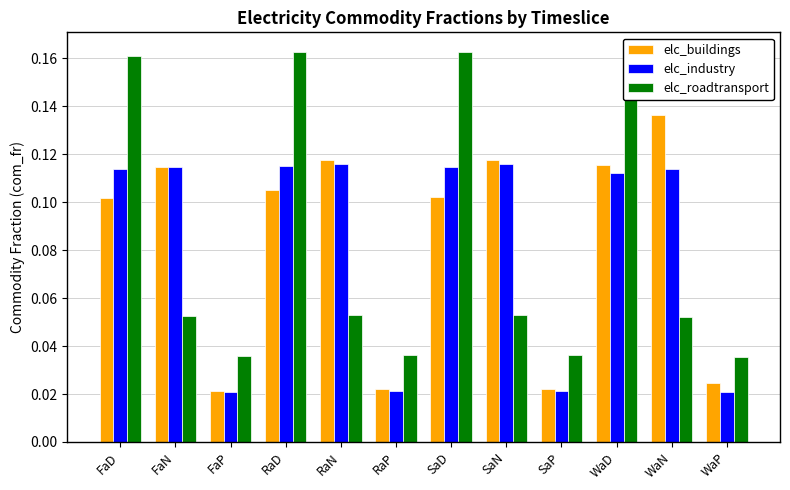

How many elc_industry values are between 0 and 1?

12